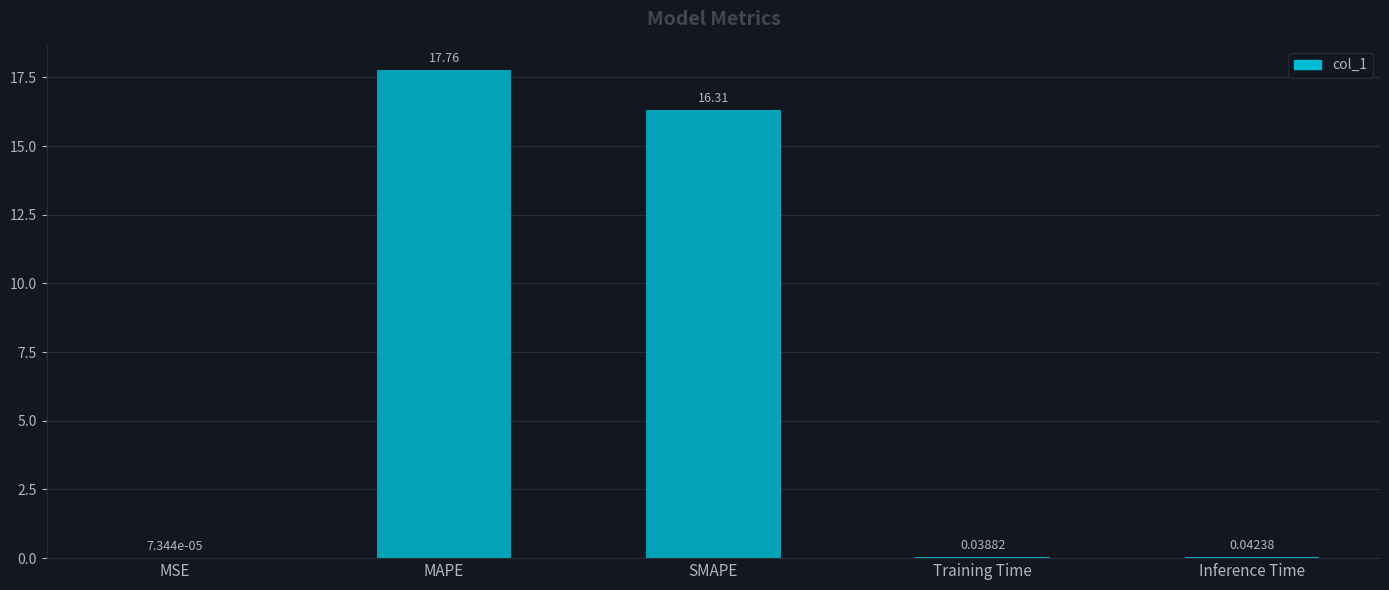

At which label is the value closest to 8?

Inference Time